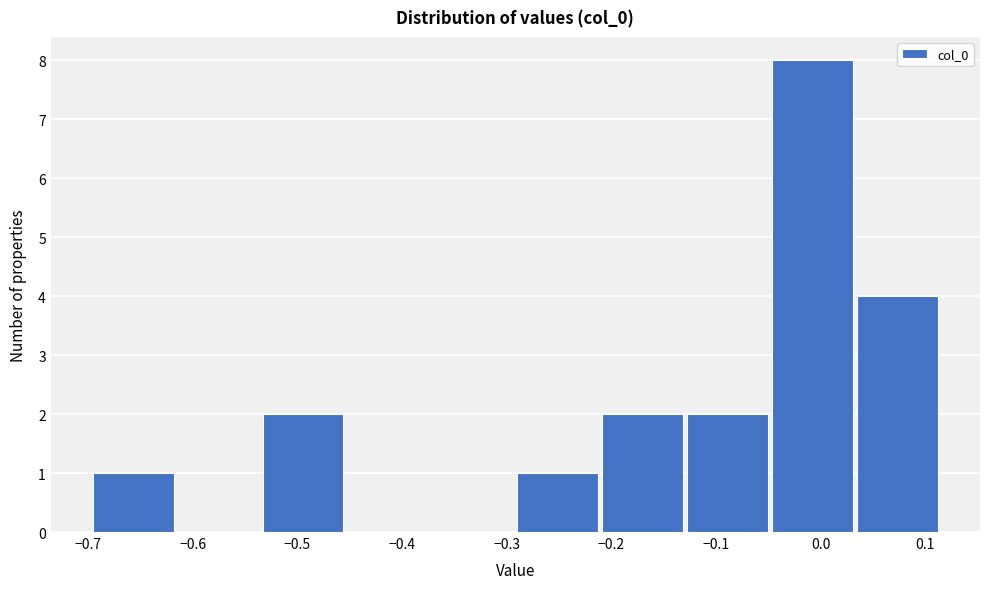

Over which range of the x-axis is the bar tallest?

-0.05 to 0.03